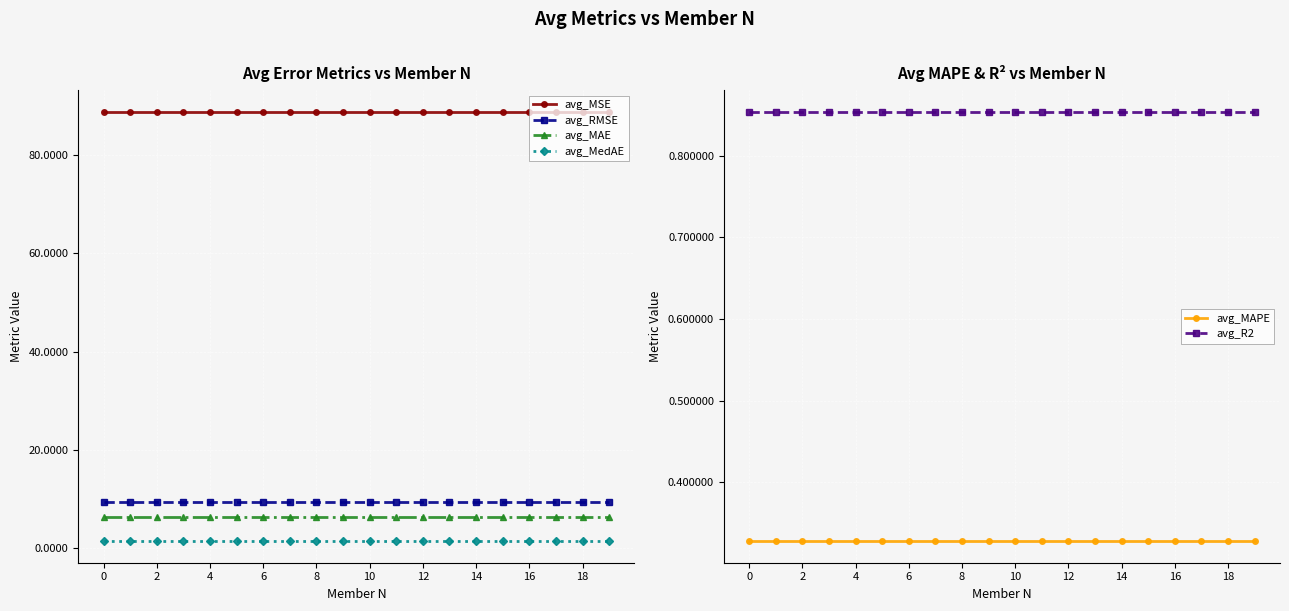

Reading left to right, what are all the values shown in this chart?

avg_MSE: 88.9	88.9	88.9	88.9	88.9	88.9	88.9	88.9	88.9	88.9	88.9	88.9	88.9	88.9	88.9	88.9	88.9	88.9	88.9	88.9
avg_RMSE: 9.4	9.4	9.4	9.4	9.4	9.4	9.4	9.4	9.4	9.4	9.4	9.4	9.4	9.4	9.4	9.4	9.4	9.4	9.4	9.4
avg_MAE: 6.3	6.3	6.3	6.3	6.3	6.3	6.3	6.3	6.3	6.3	6.3	6.3	6.3	6.3	6.3	6.3	6.3	6.3	6.3	6.3
avg_MedAE: 1.4	1.4	1.4	1.4	1.4	1.4	1.4	1.4	1.4	1.4	1.4	1.4	1.4	1.4	1.4	1.4	1.4	1.4	1.4	1.4
avg_MAPE: 0.3	0.3	0.3	0.3	0.3	0.3	0.3	0.3	0.3	0.3	0.3	0.3	0.3	0.3	0.3	0.3	0.3	0.3	0.3	0.3
avg_R2: 0.9	0.9	0.9	0.9	0.9	0.9	0.9	0.9	0.9	0.9	0.9	0.9	0.9	0.9	0.9	0.9	0.9	0.9	0.9	0.9